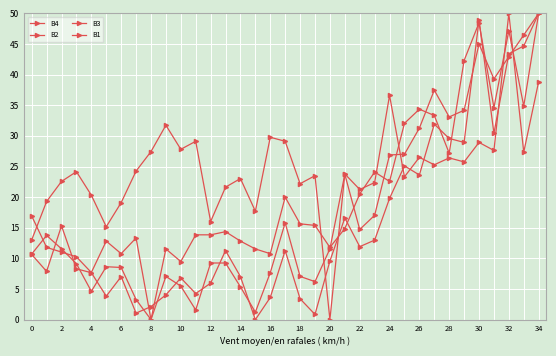

How many lines are shown in the chart?

4